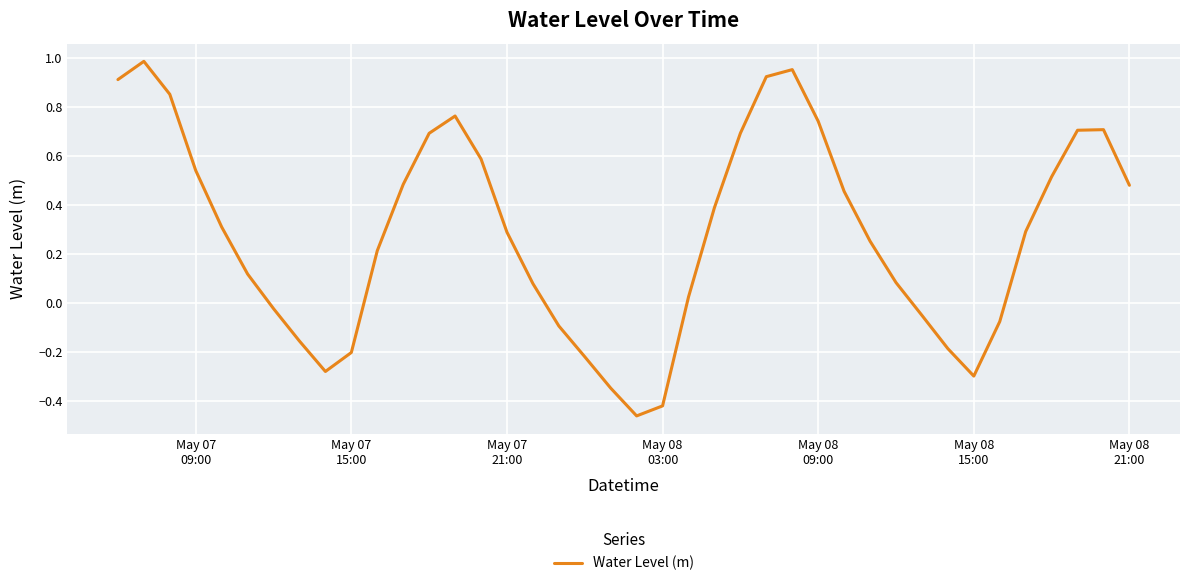

What is the value of the 19th point from the left?

-0.2